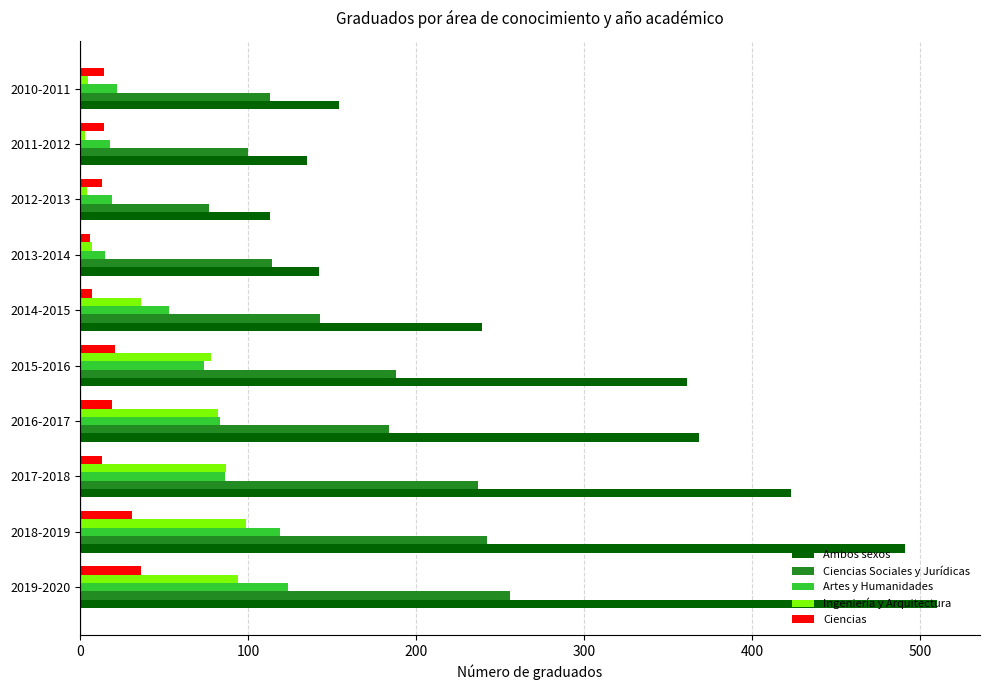

Between 2017-2018 and 2015-2016, which series saw the biggest shift?

Ambos sexos